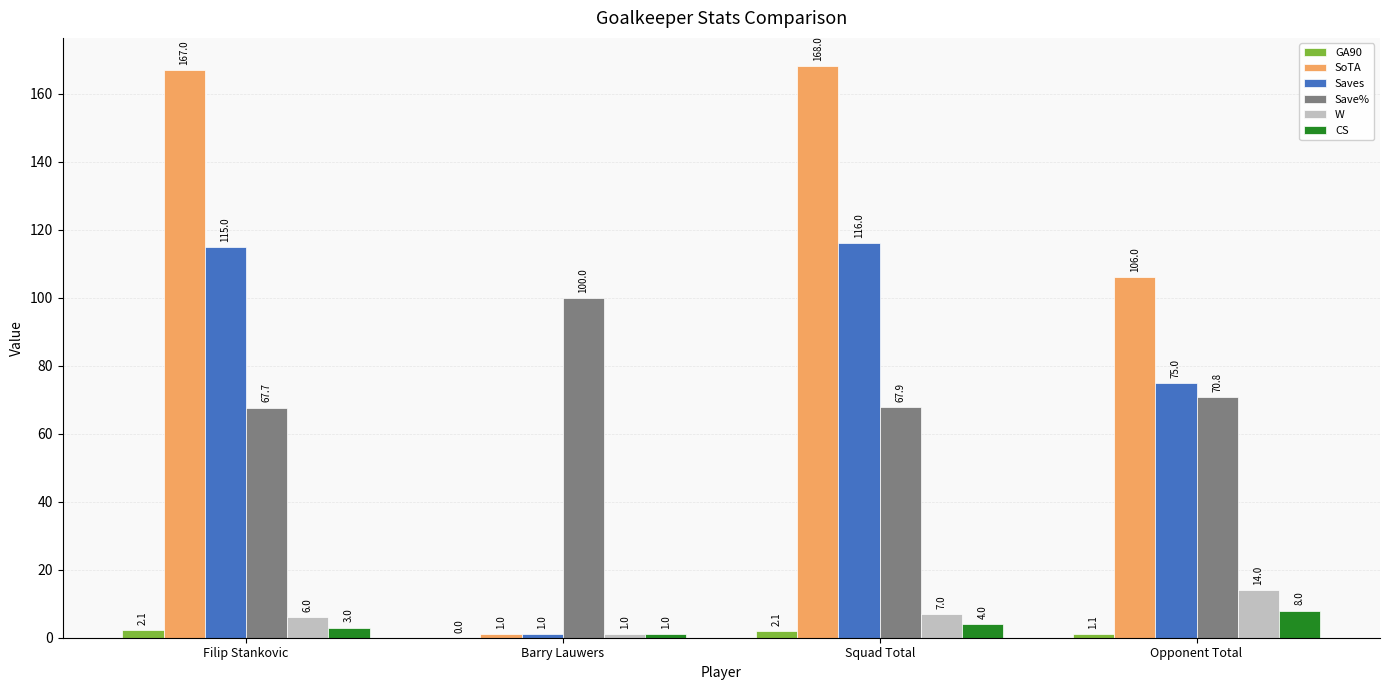

At which label does W reach its peak?

Opponent Total